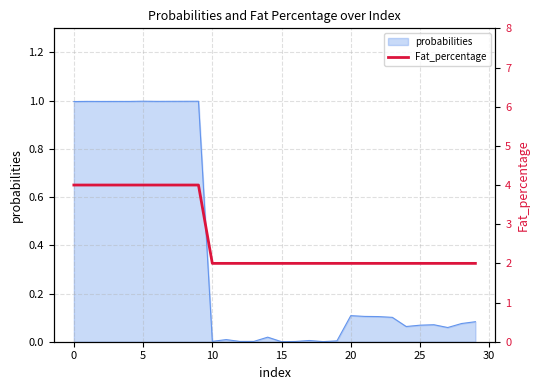

The chart shows a value of 2 at 27. True or false?

True